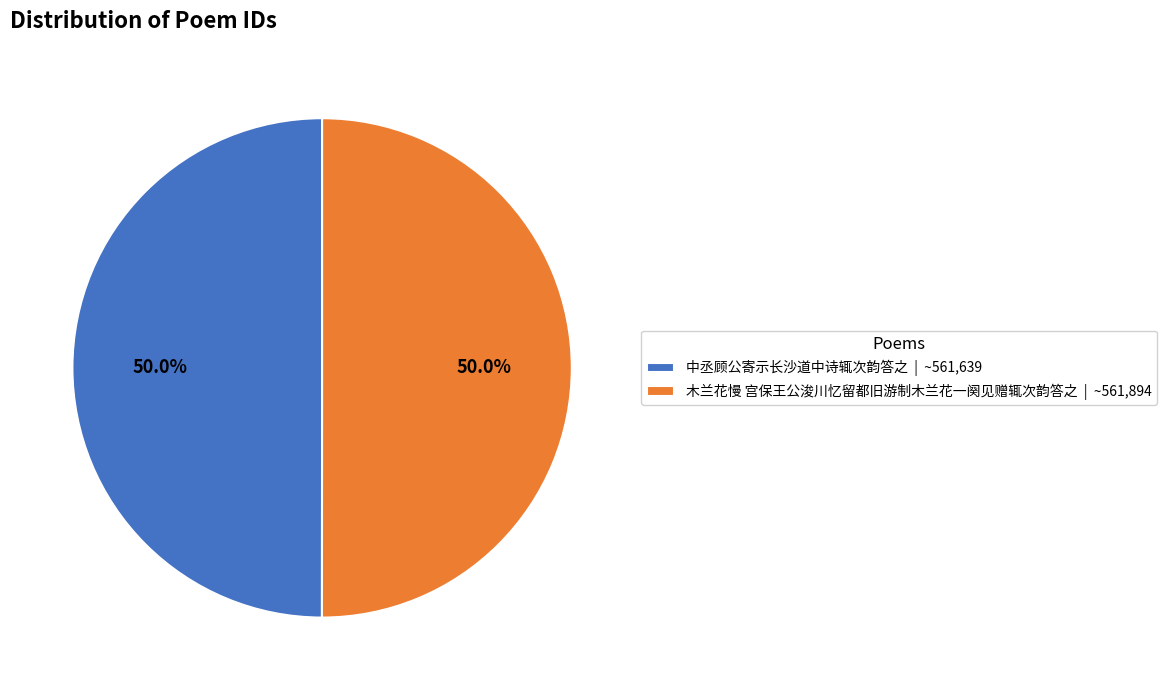

What is the ratio of the value at 木兰花慢 宫保王公浚川忆留都旧游制木兰花一阕见赠辄次韵答之 | ~561,894 to the value at 中丞顾公寄示长沙道中诗辄次韵答之 | ~561,639?

1.0